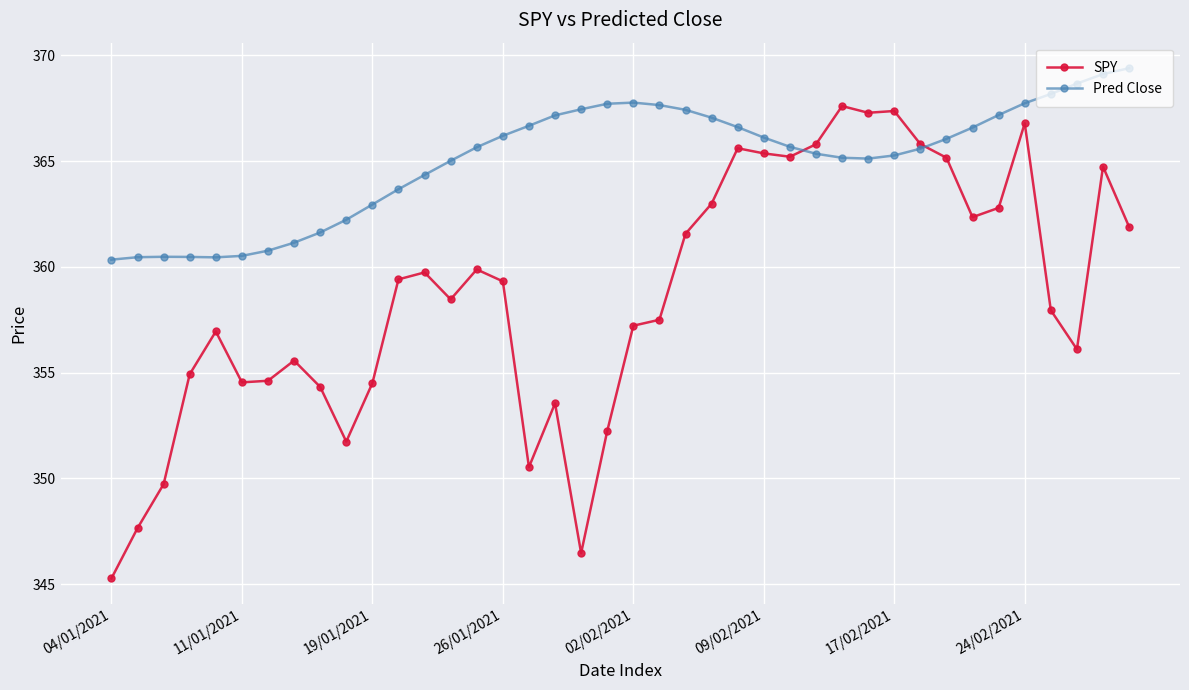

Which series has the largest range (max minus min)?

SPY